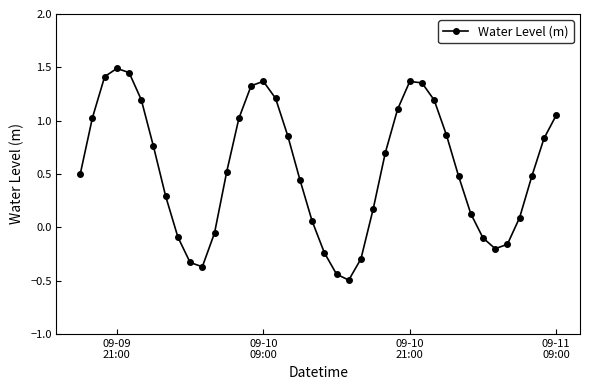

What is the difference between the second highest and second lowest values?

1.9